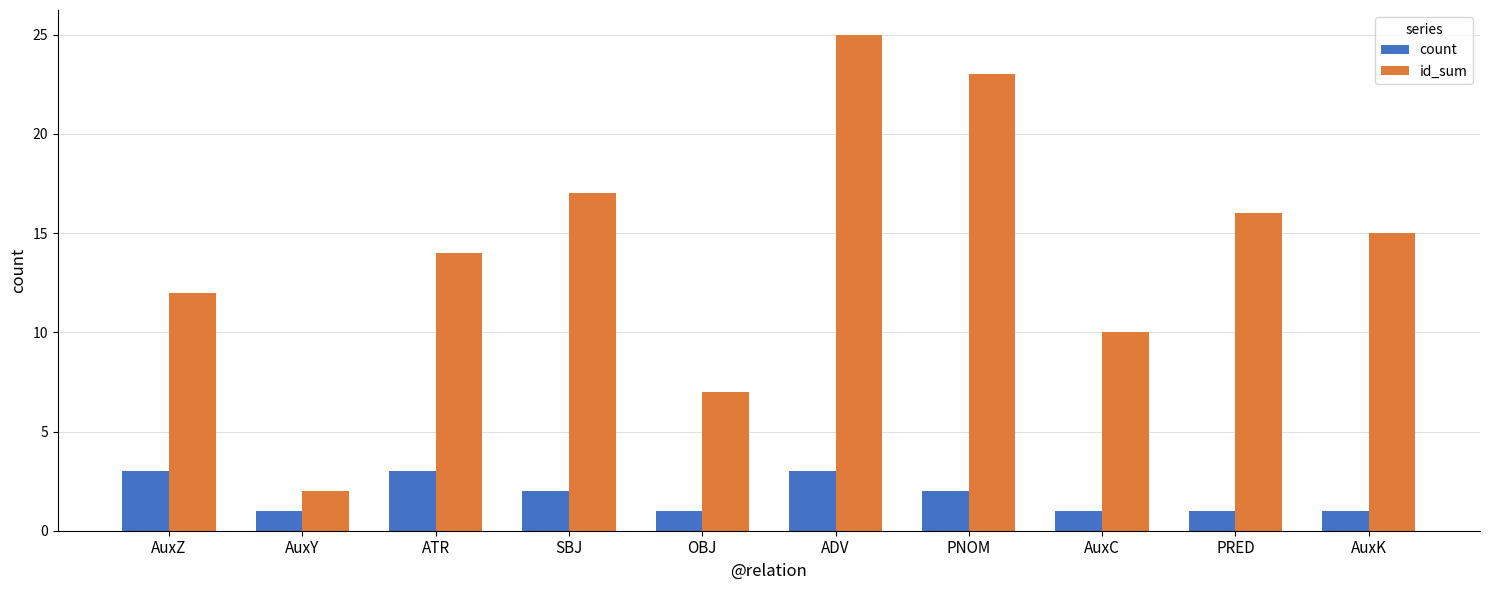

What is the sum of the count values at AuxK and OBJ?

2